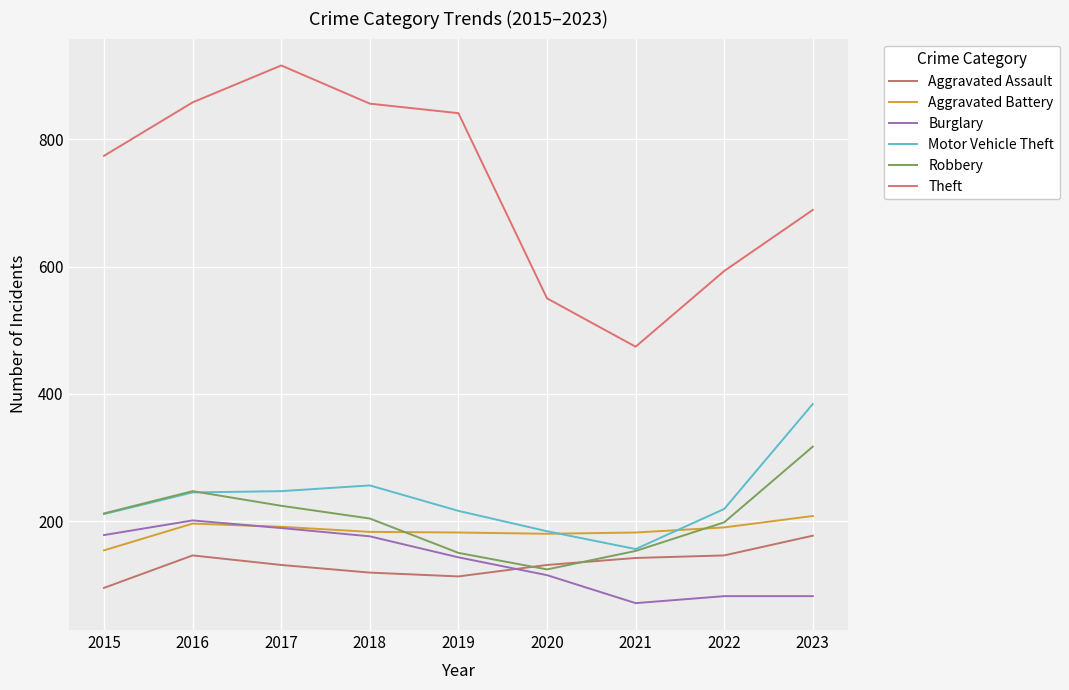

What value does the Burglary series have at 2019?

143